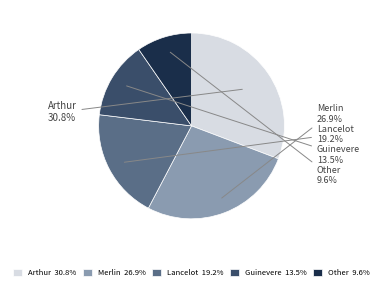

The Arthur slice represents 25% of the pie. True or false?

False